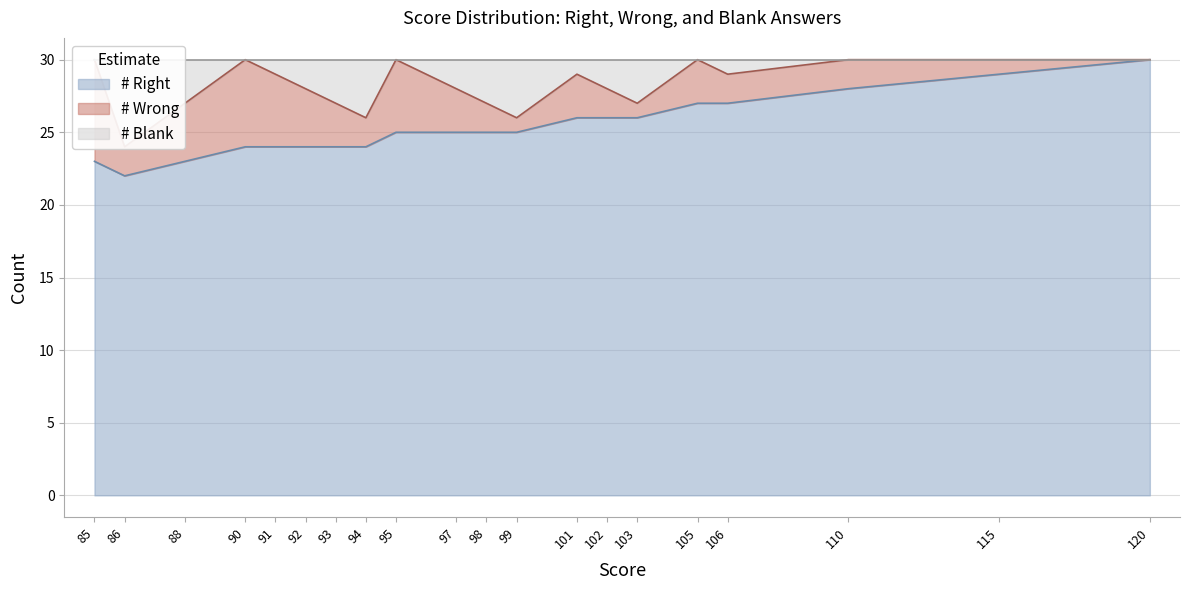

Between 120 and 88, which series saw the biggest shift?

# Right